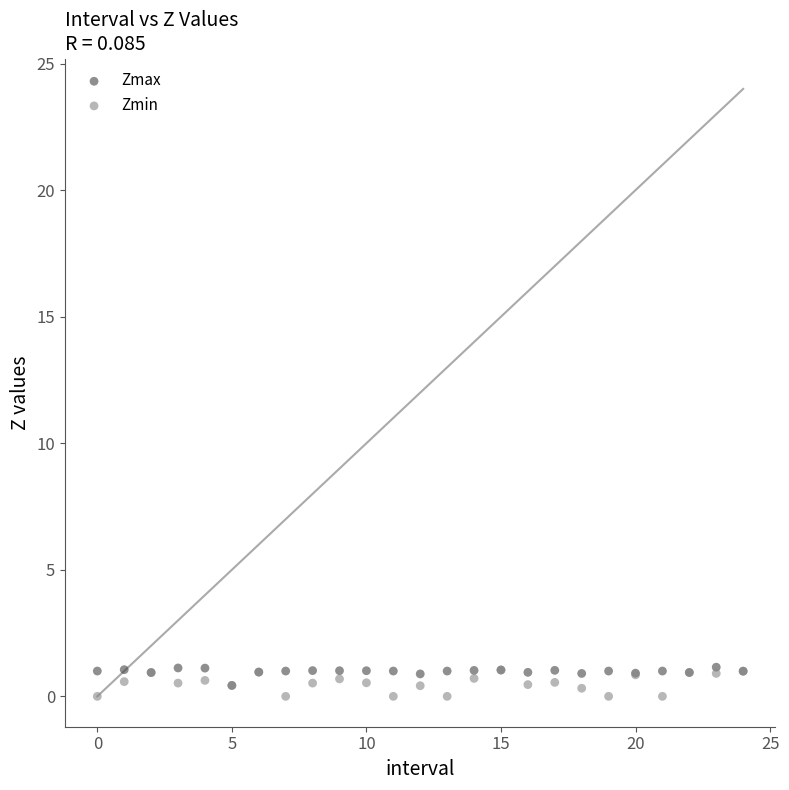

Which series has the largest Y range (max minus min)?

Zmin